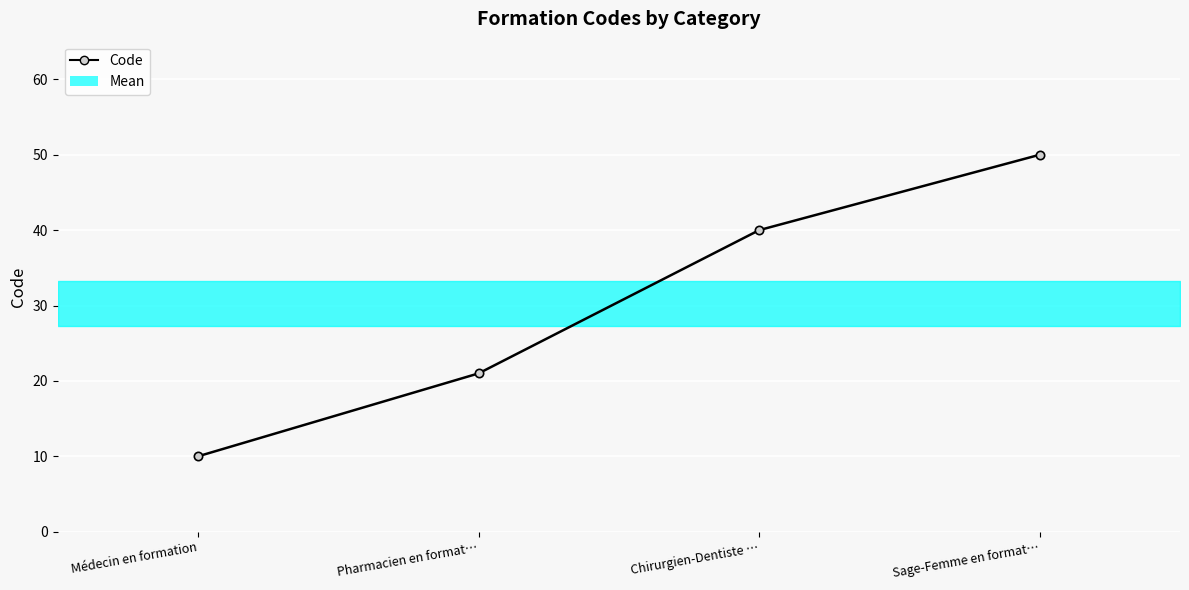

Is it true that the value at Pharmacien en format… is 30?

False